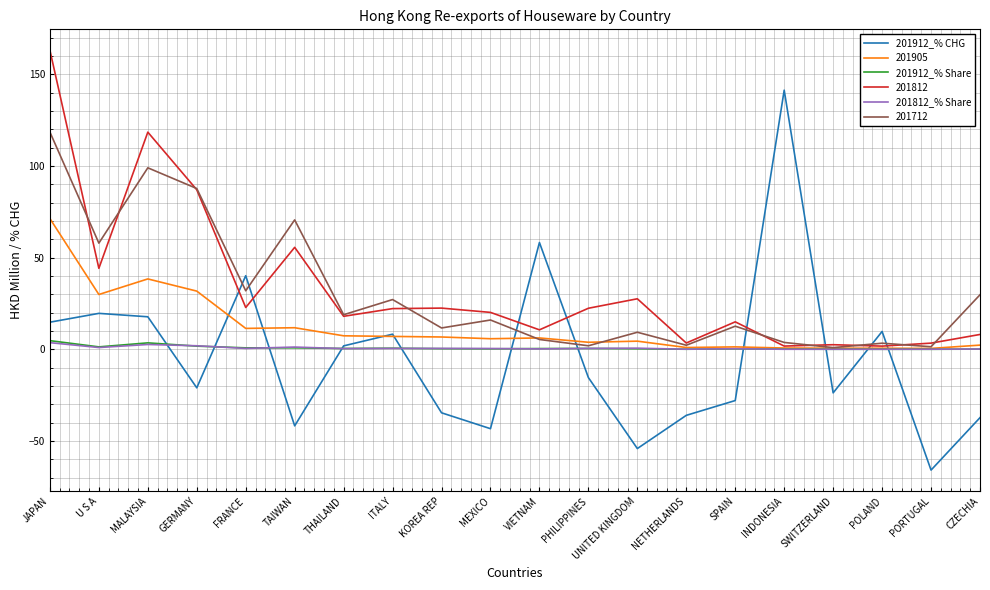

Which series has the largest range (max minus min)?

201912_% CHG